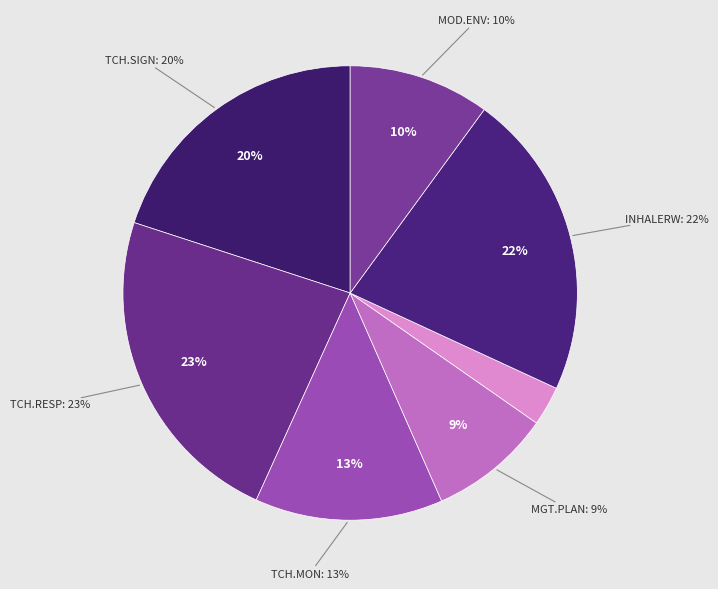

Is there any slice that represents more than half of the pie?

No